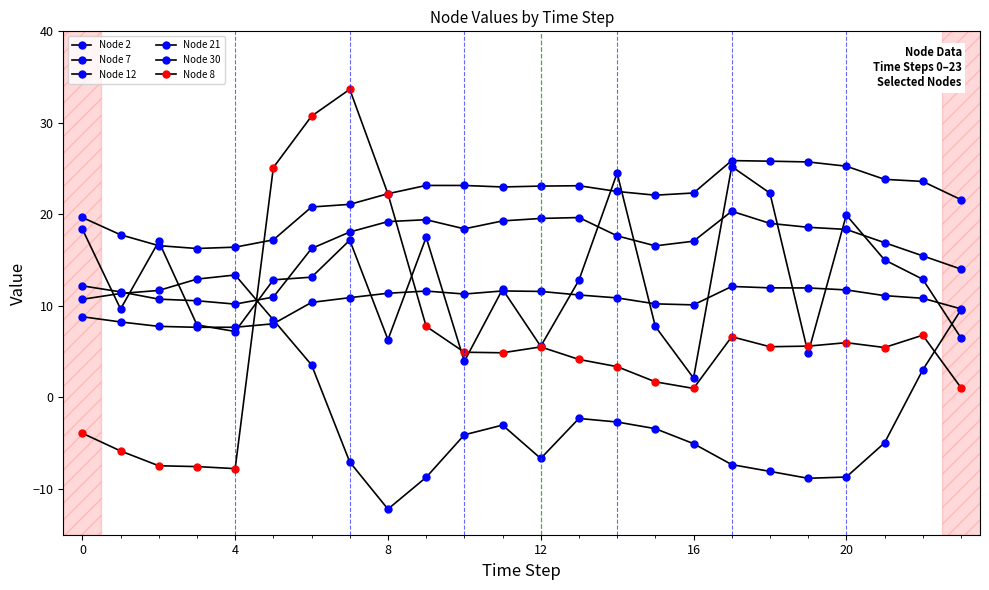

How many series are shown in this chart?

6